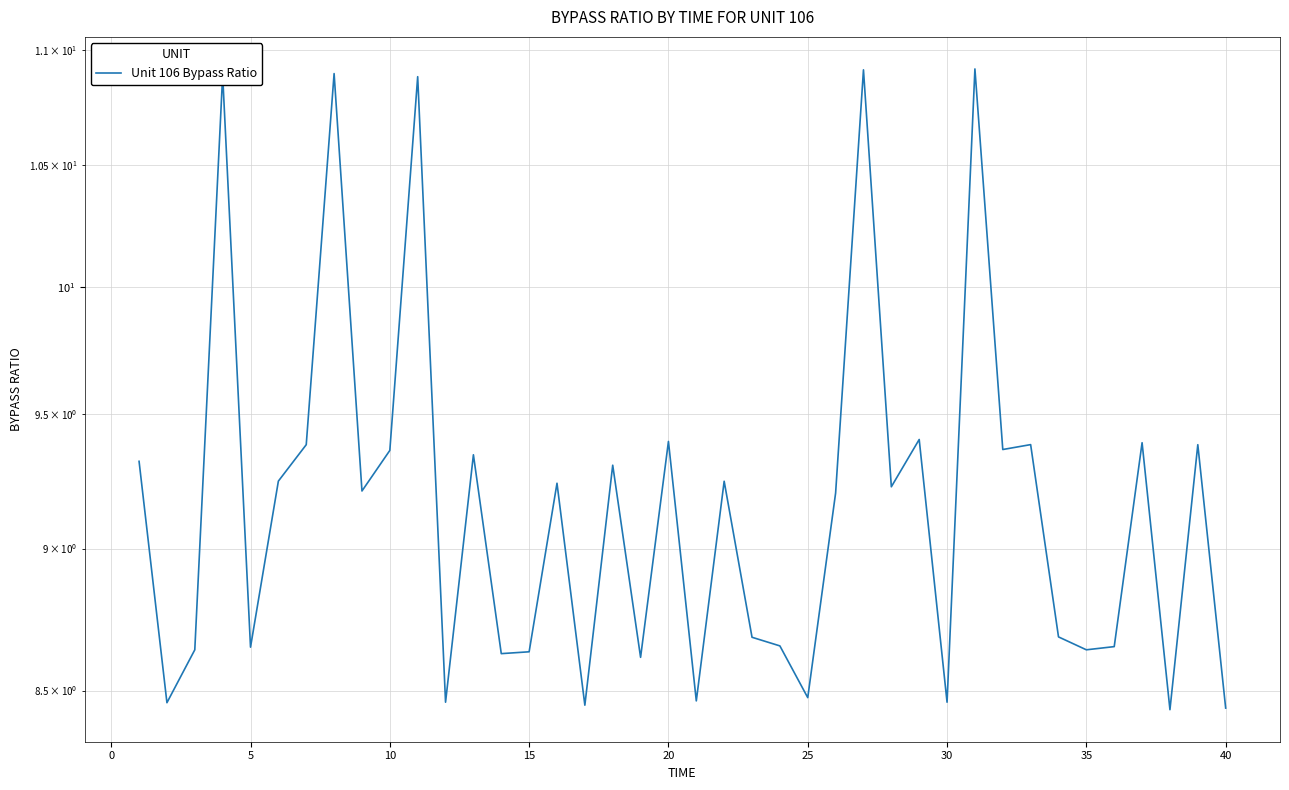

What is the difference between the maximum and second lowest values?

2.5